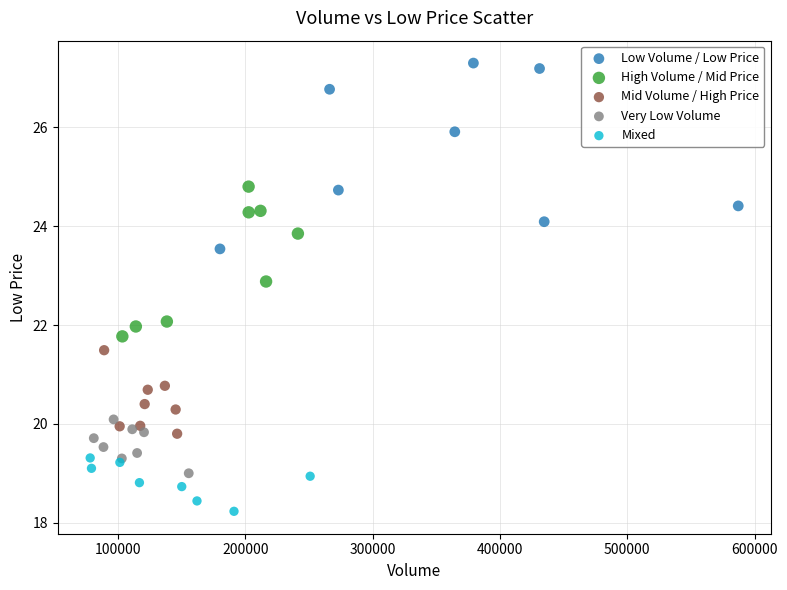

Which series reaches the maximum Y coordinate?

Low Volume / Low Price